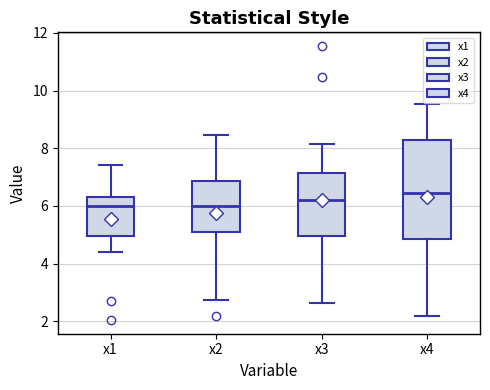

Comparing the boxes themselves (not the whiskers), which one is the tallest?

x4